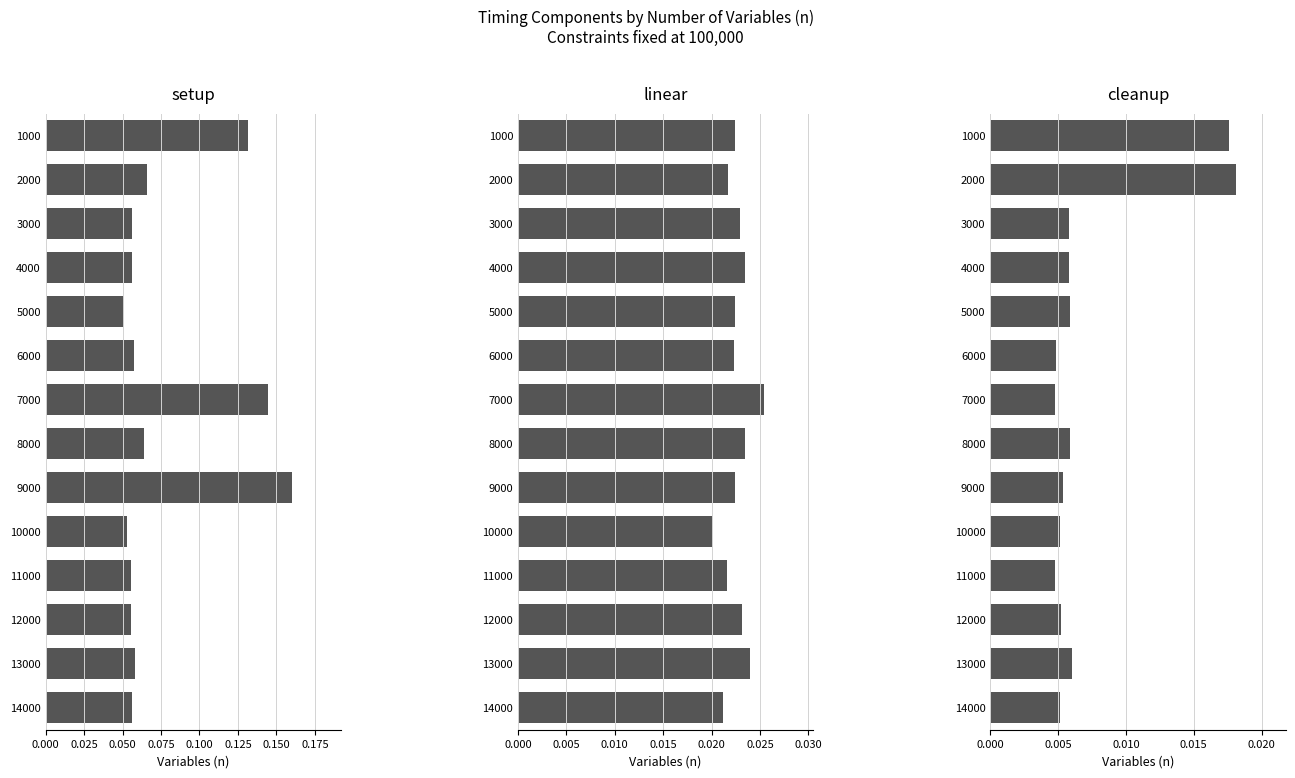

Count the cleanup values in the range 0 to 1.

14